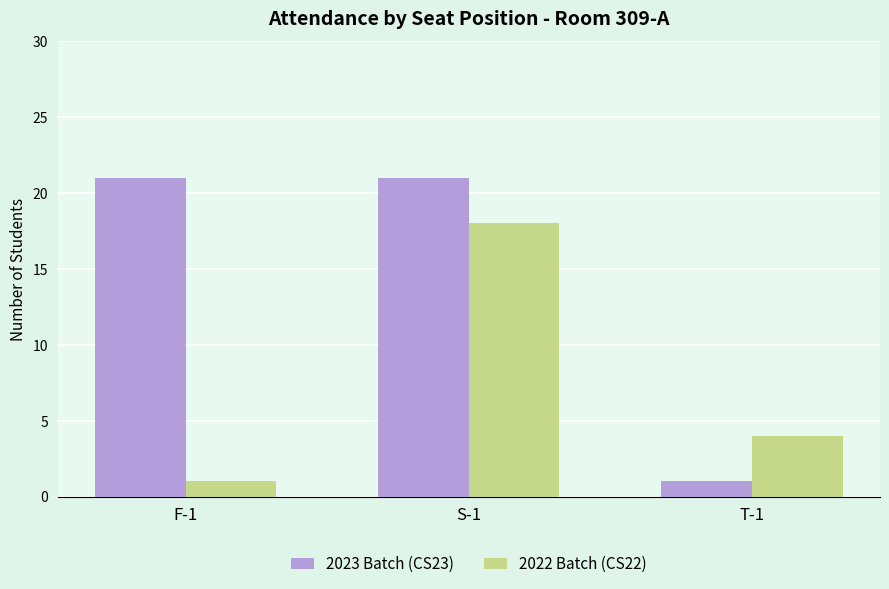

What position from the left is S-1?

2